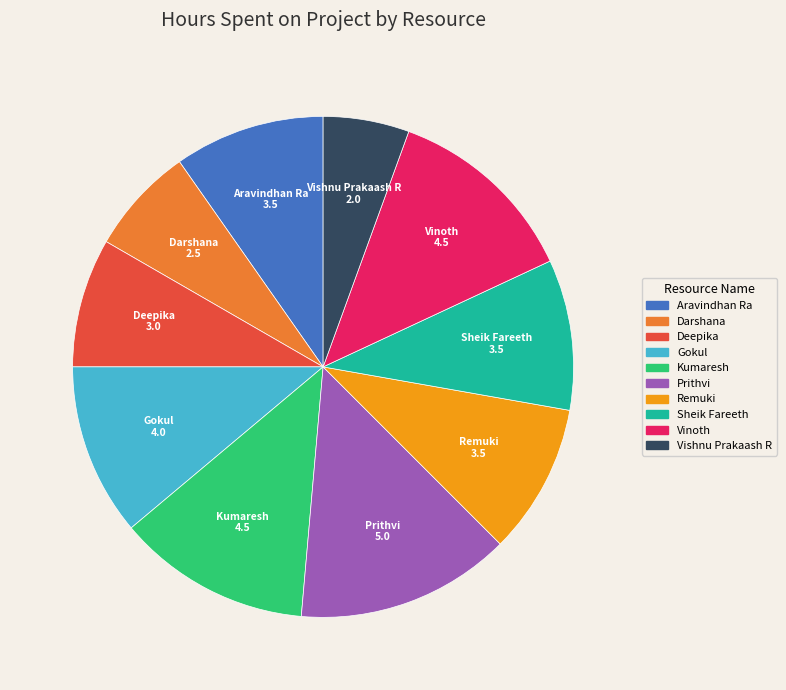

True or false: Vinoth accounts for 3% of the total.

False